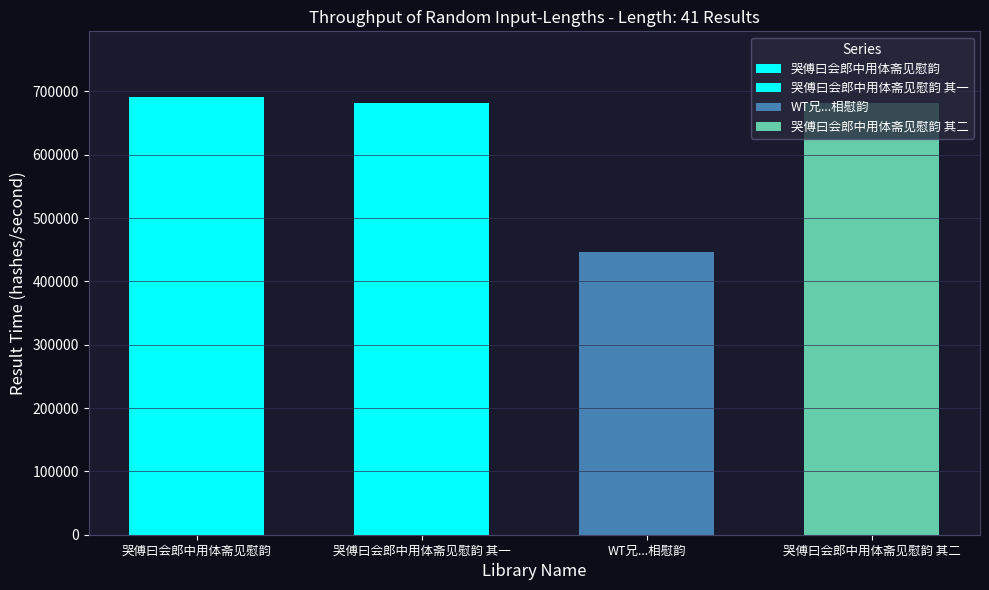

What is the change in value from 哭傅曰会郎中用体斋见慰韵 to 哭傅曰会郎中用体斋见慰韵 其一?

-9821